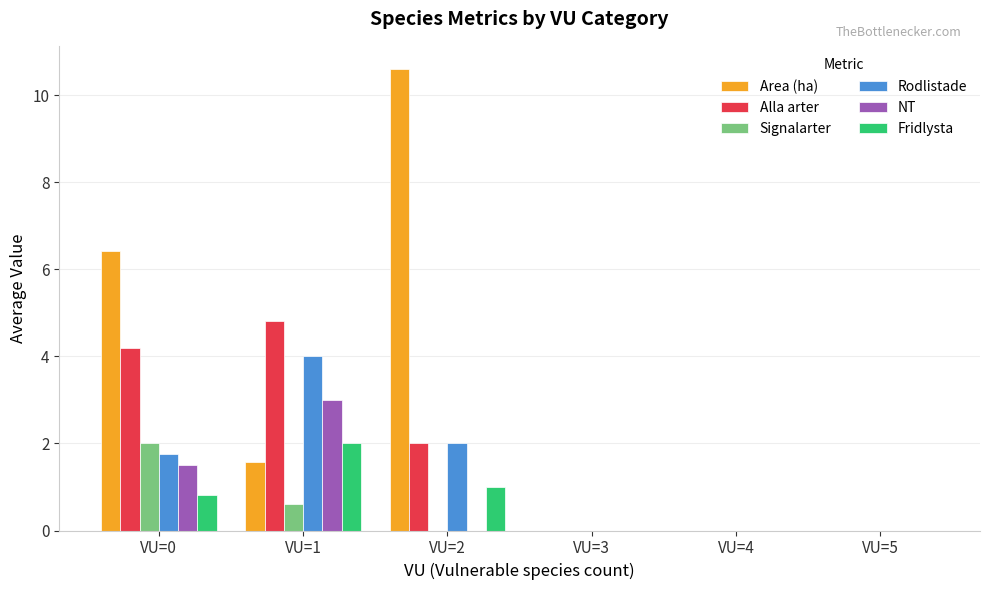

How many groups of bars are there?

6